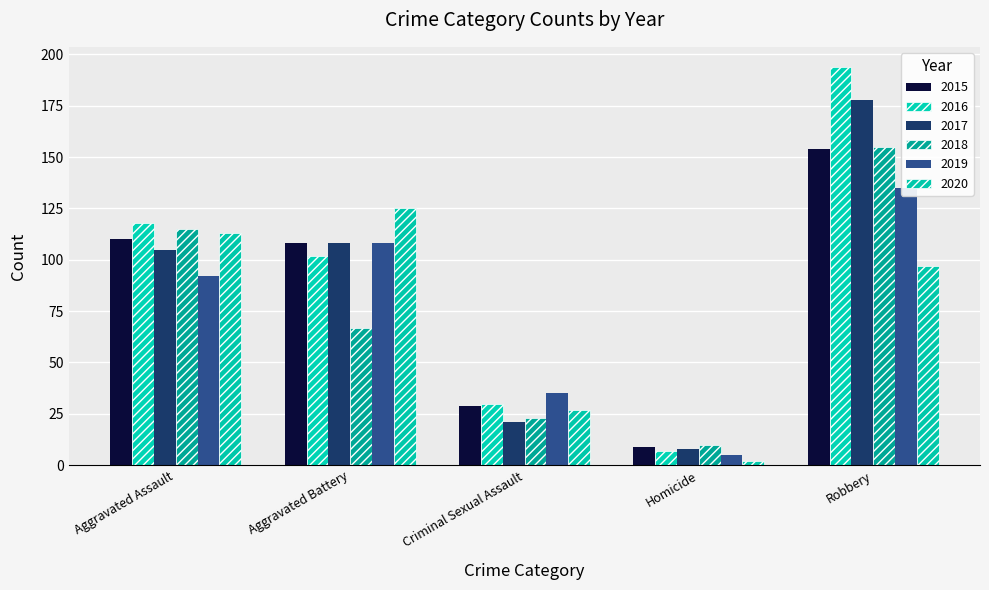

Which series changed the most between Homicide and Robbery?

2016